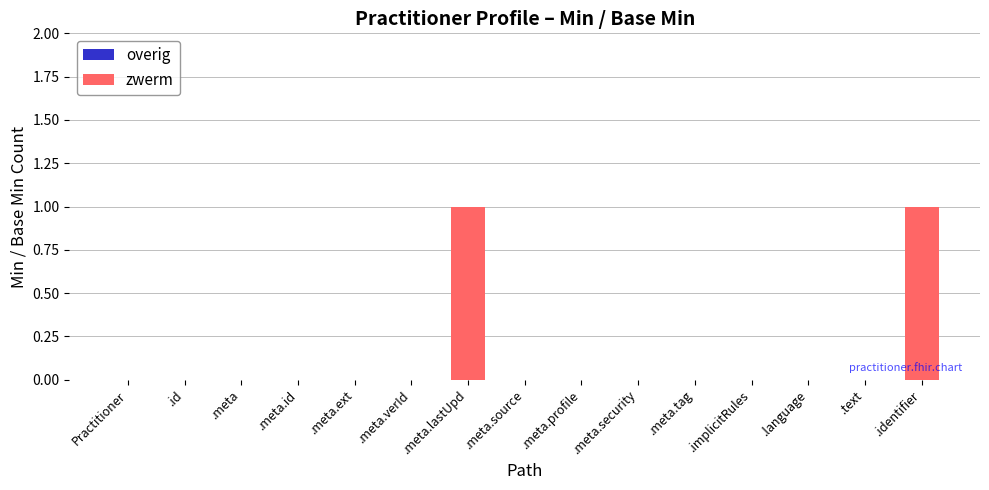

The chart shows a value of 0 at .meta. True or false?

True